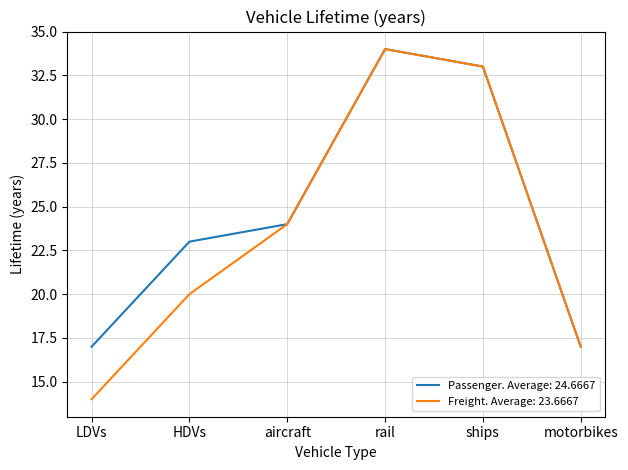

What is the total value across all series at ships?

66